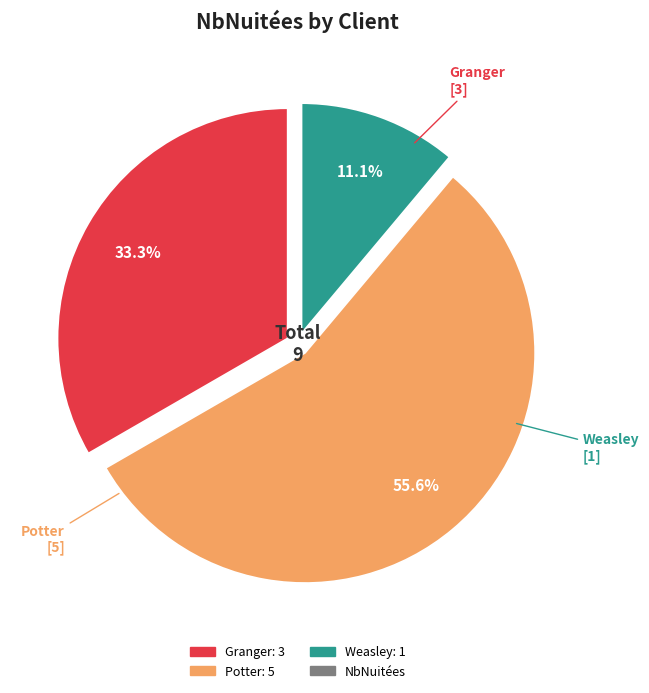

How many segments does this pie chart have?

3